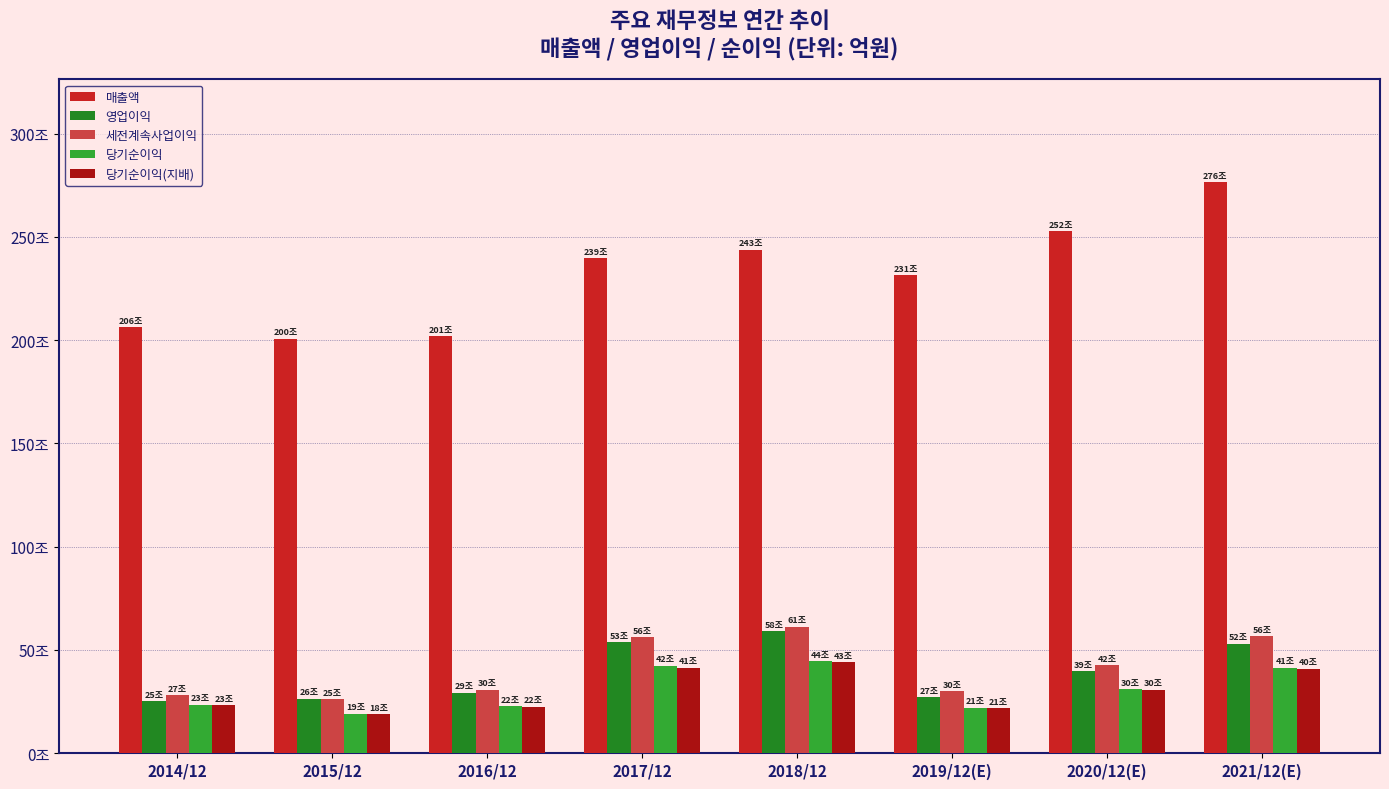

What are all the series names shown in the legend?

매출액, 영업이익, 세전계속사업이익, 당기순이익, 당기순이익(지배)